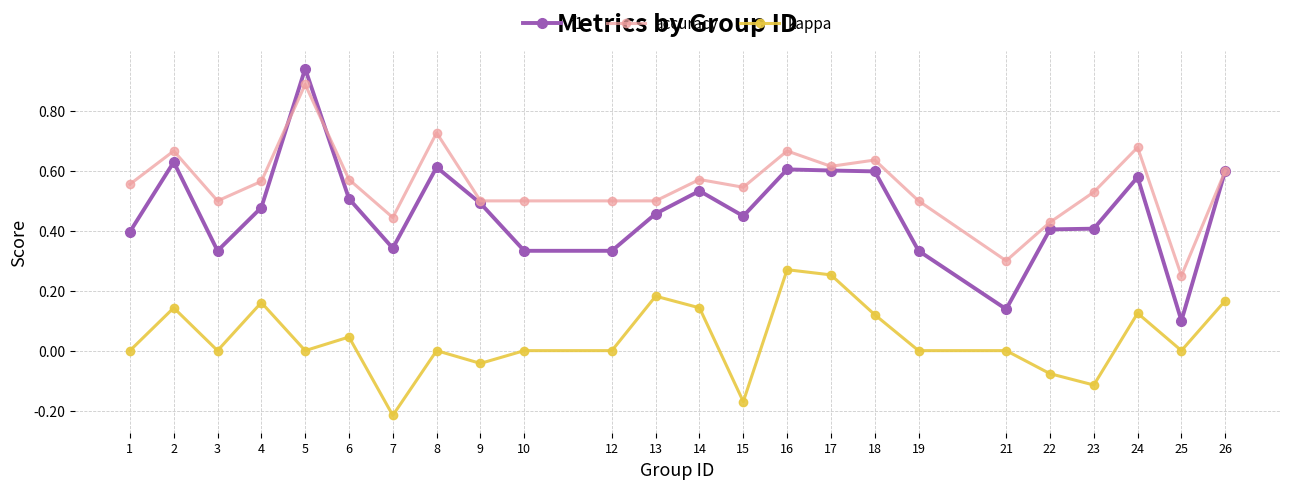

At 5, list the series in order from largest to smallest.

f1, accuracy, kappa